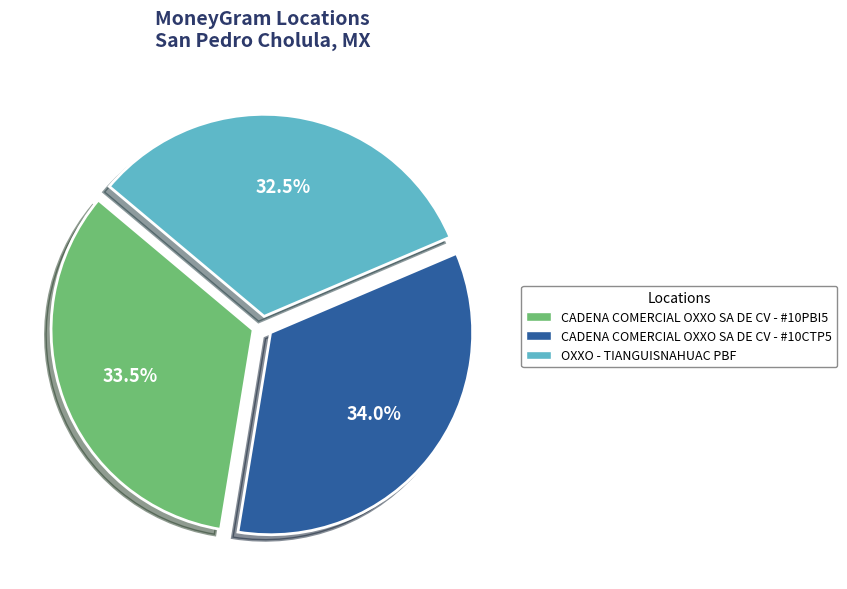

What percentage do OXXO - TIANGUISNAHUAC PBF and CADENA COMERCIAL OXXO SA DE CV - #10CTP5 together represent?

66.5%